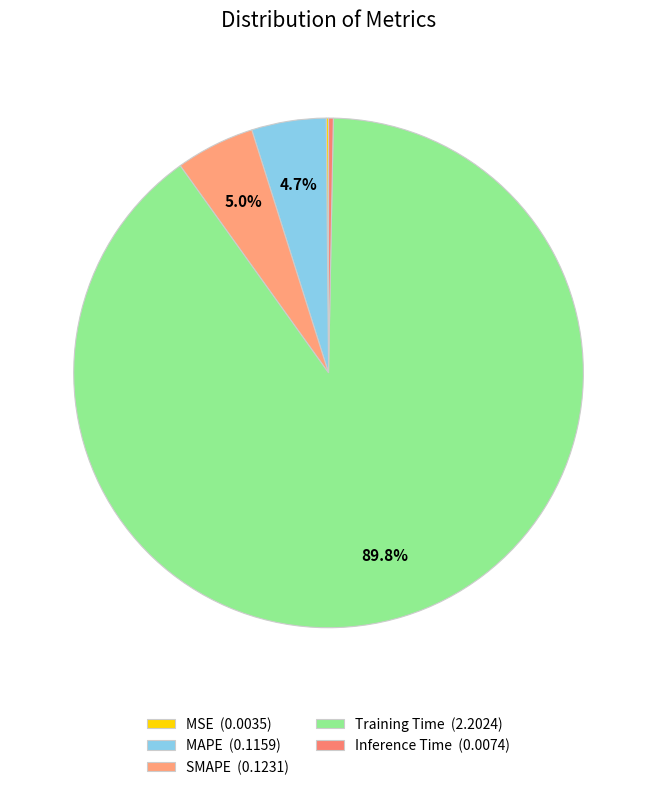

Count the number of slices in the pie.

5